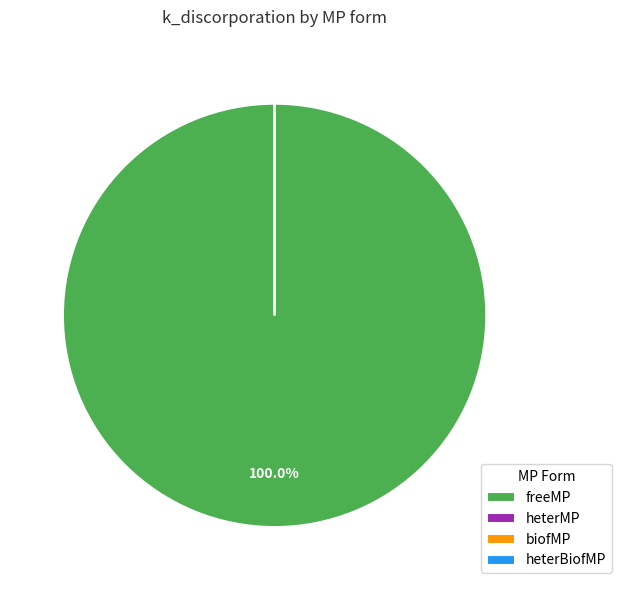

How many segments does this pie chart have?

4